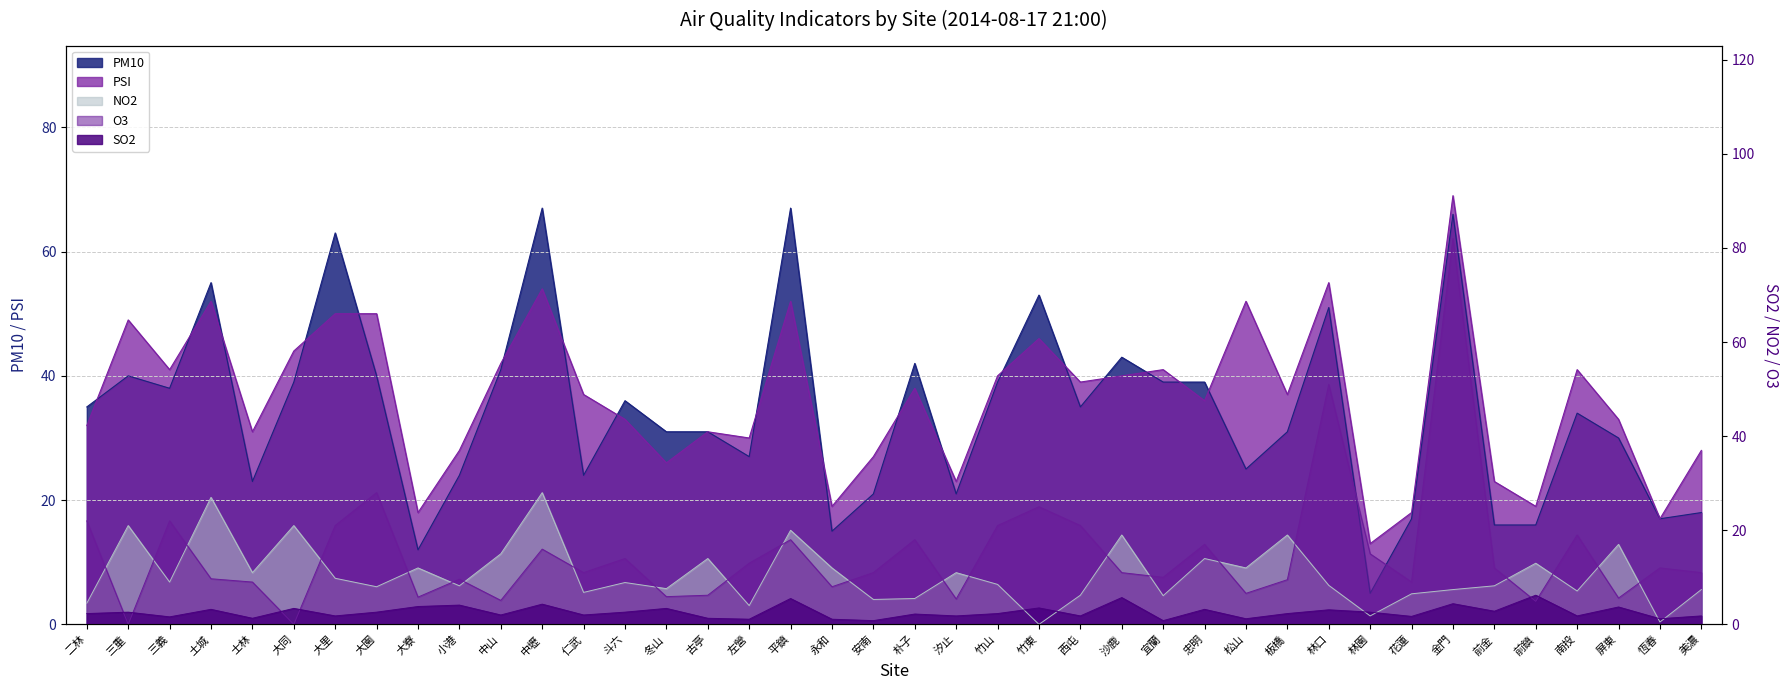

What is the sum of the PSI values at 屏東 and 三義?

74.0